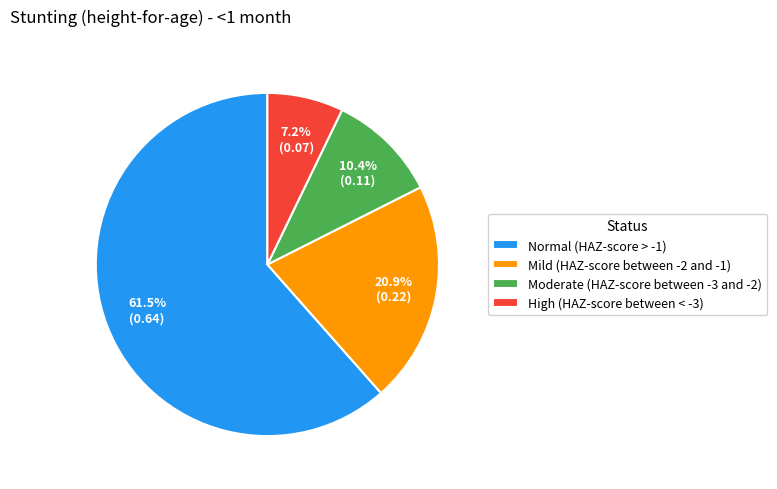

How many slices are in this pie chart?

4